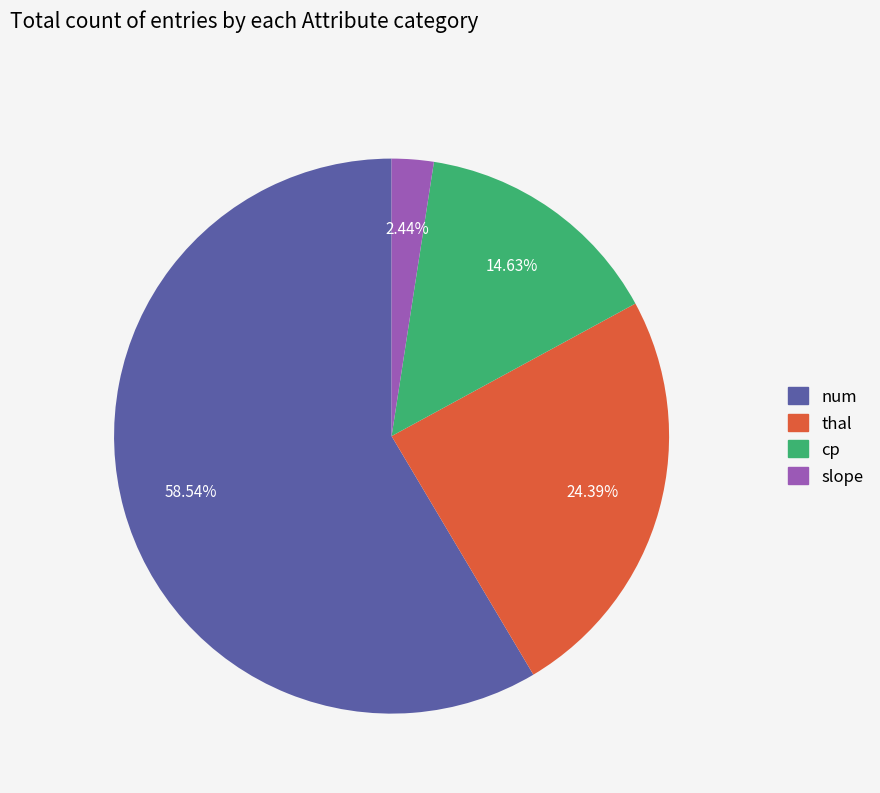

Is there a majority slice in this chart?

Yes